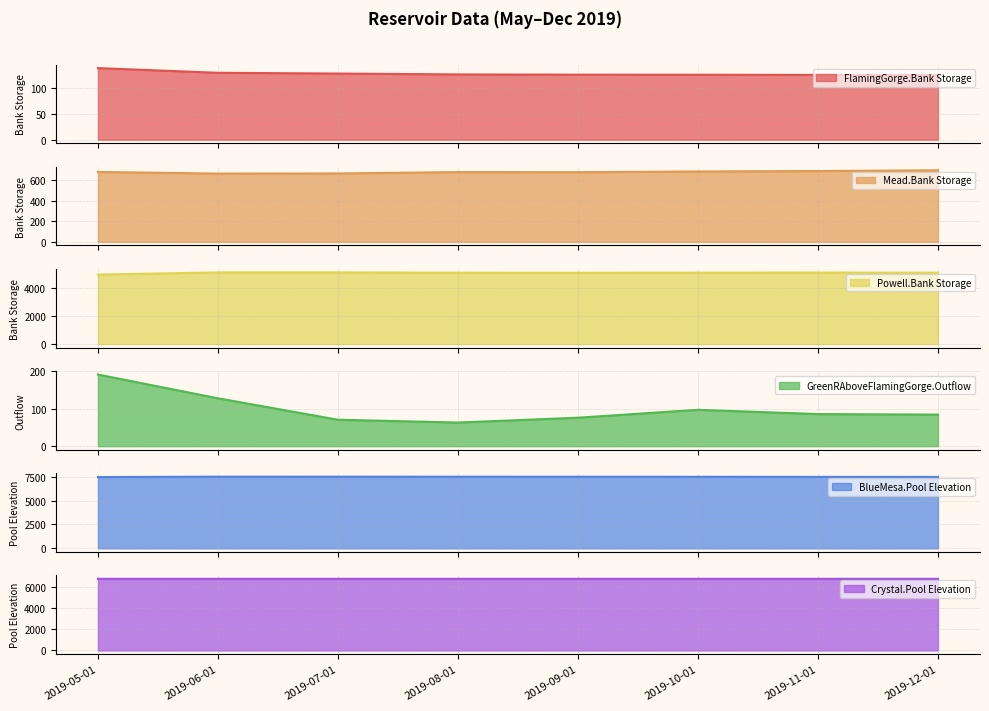

What position from the left is 2019-06-01?

2